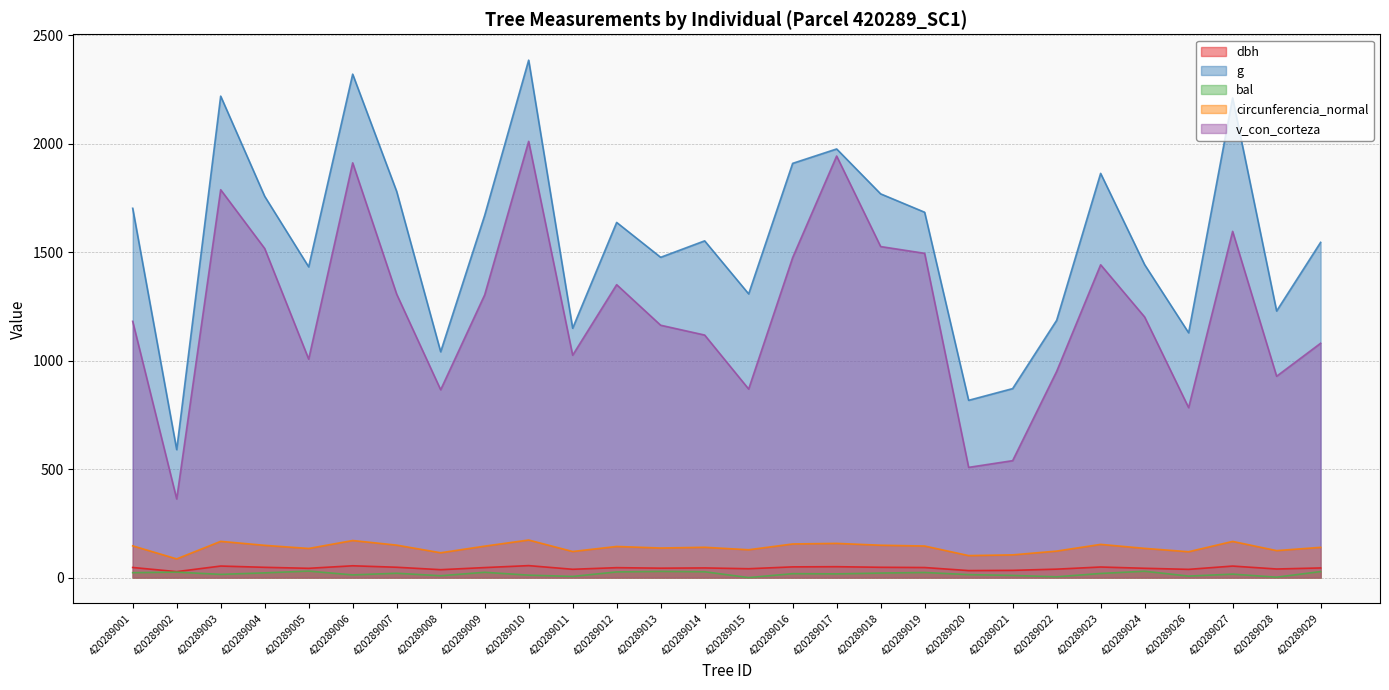

Which series has the largest range (max minus min)?

g